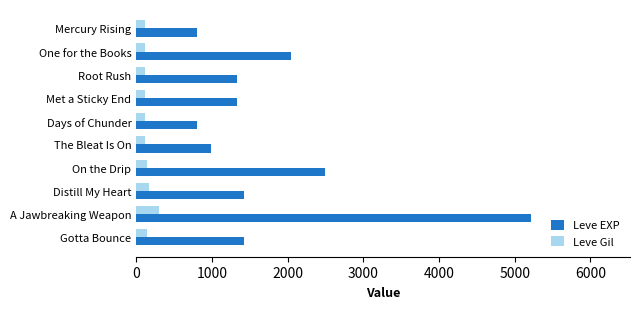

True or false: Leve EXP has a value of 1330 at Met a Sticky End.

True